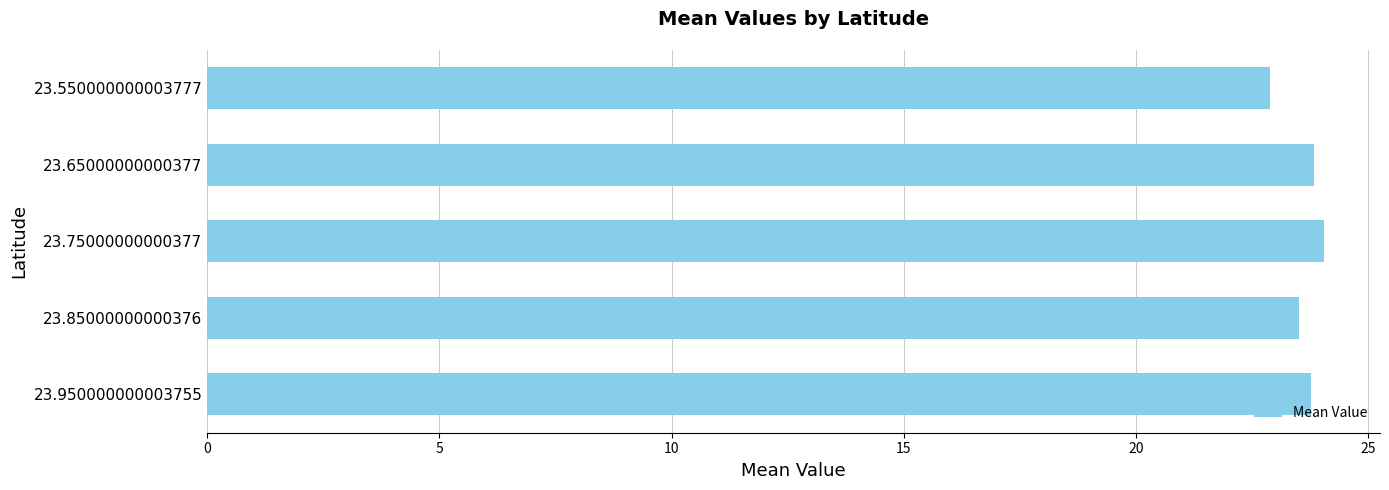

What is the difference between the maximum and second lowest values?

0.6